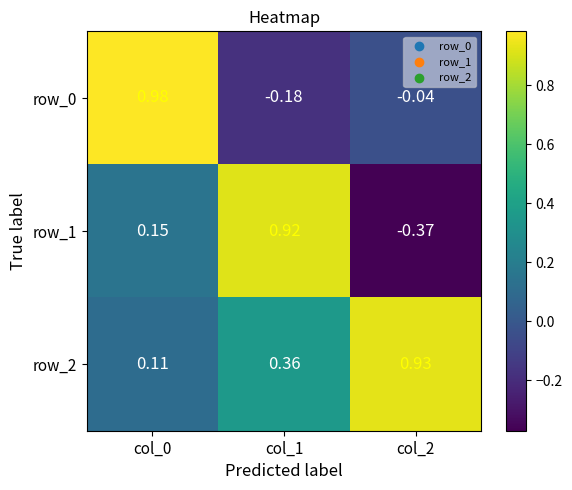

Is the value of row_1 at col_0 greater than the value of row_0 at col_2?

Yes